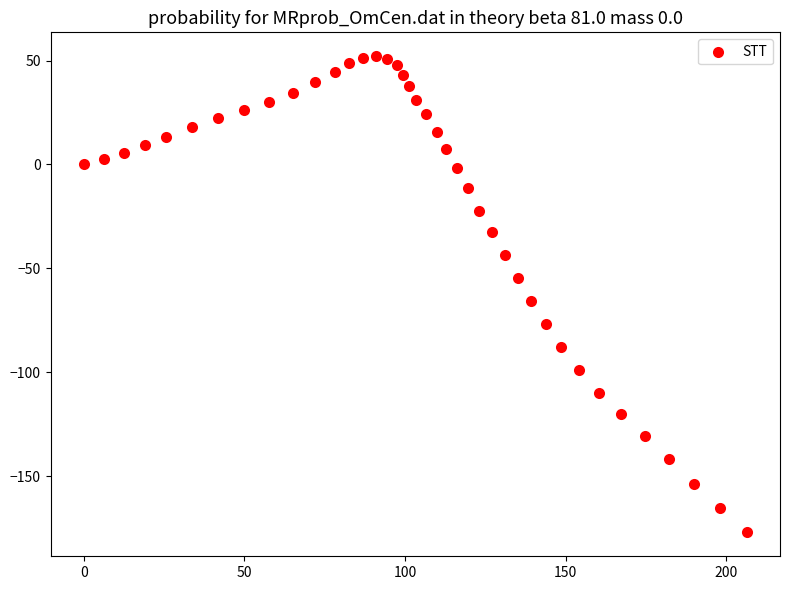

What is the range of Y values (max minus min)?

229.1